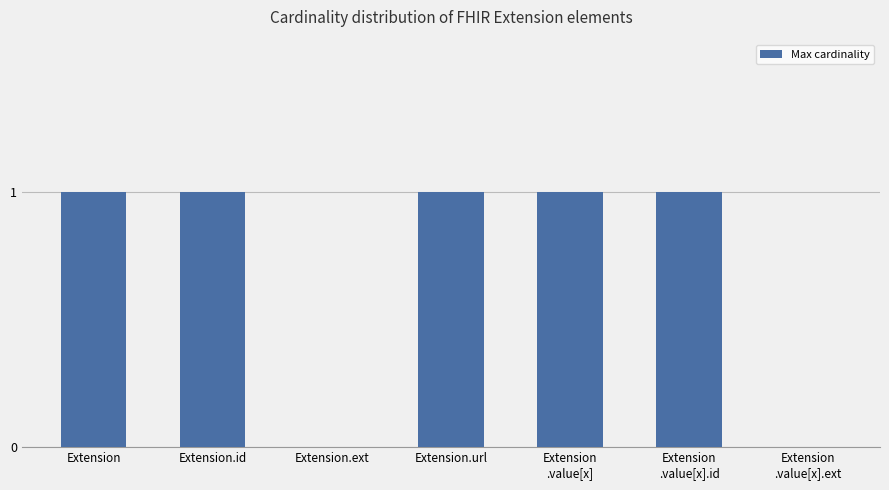

Between Extension.id and Extension
.value[x].ext, which is larger?

Extension.id